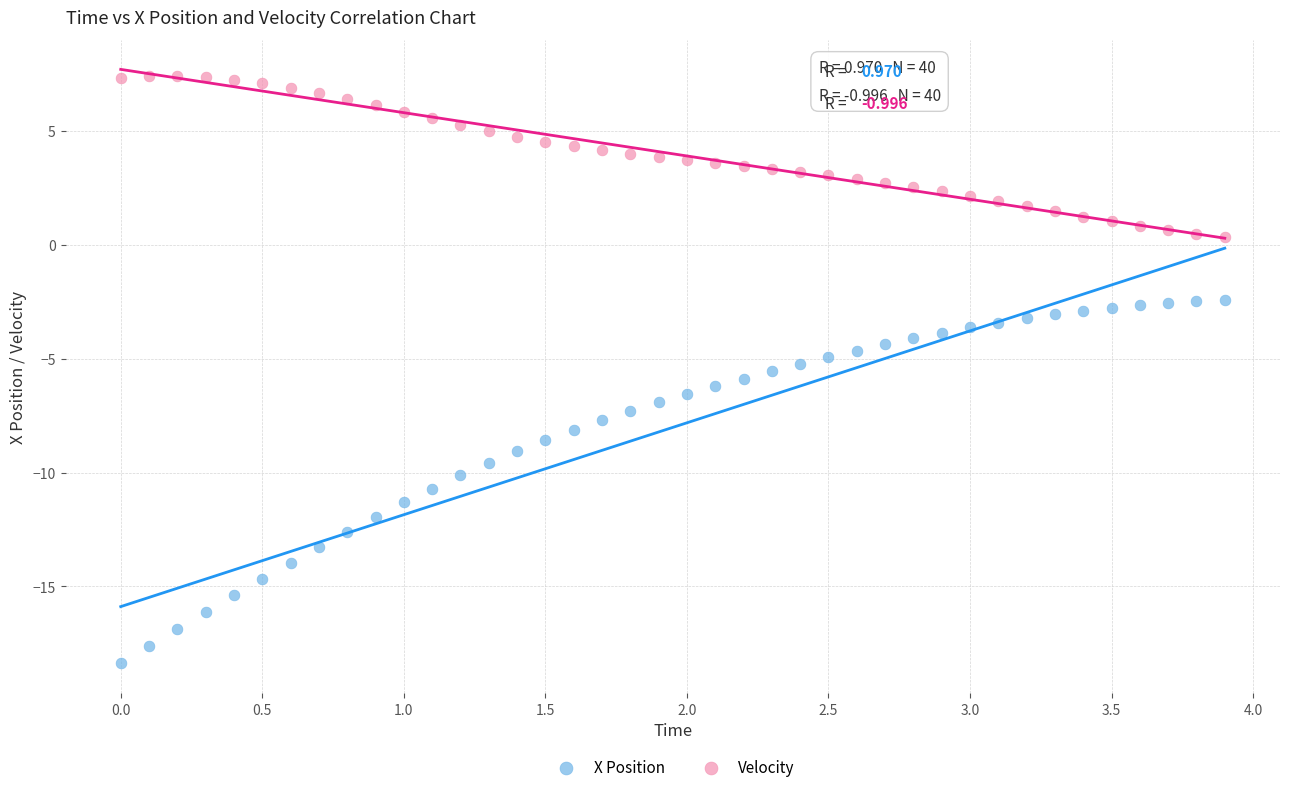

Which series reaches the maximum Y coordinate?

Velocity